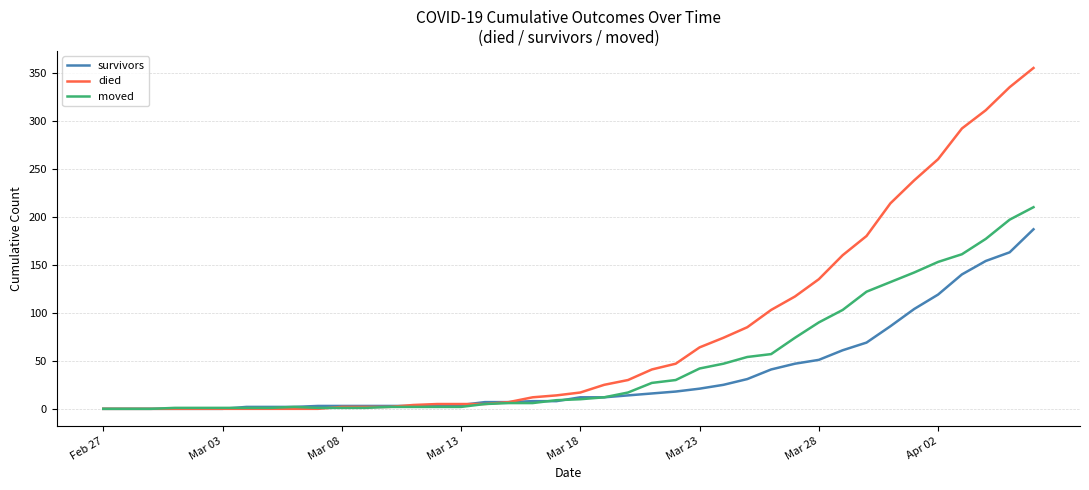

After their last crossing, which series has the higher values: died or moved?

died